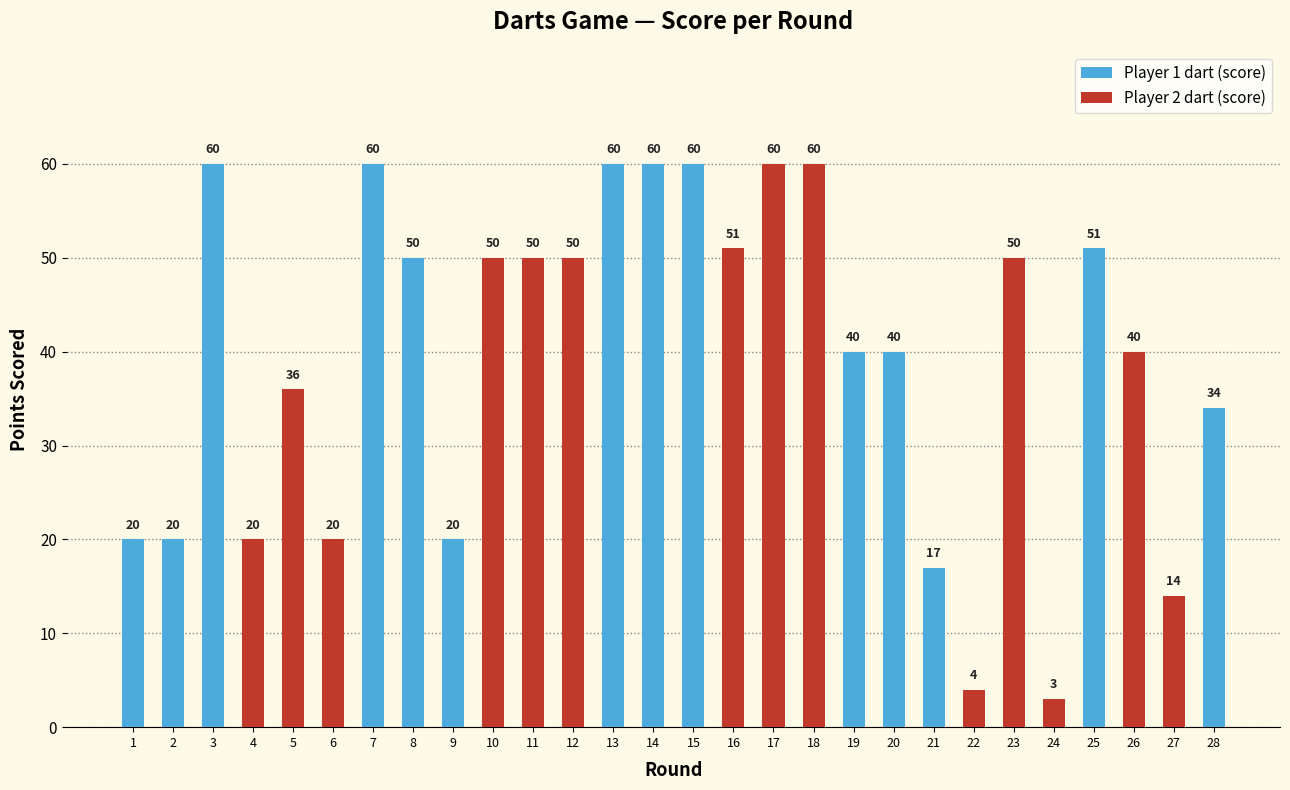

What is the maximum value shown in the chart?

60